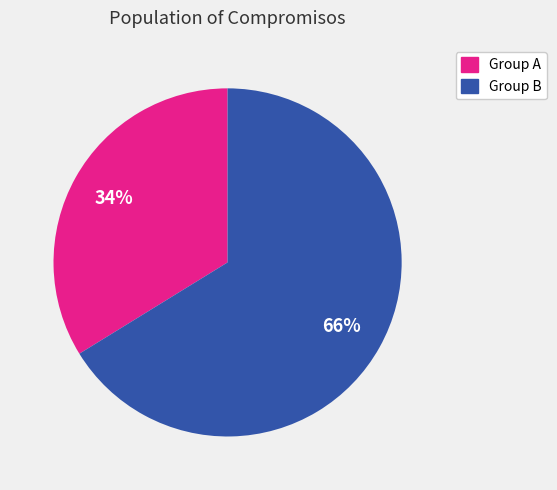

How many slices are in this pie chart?

2